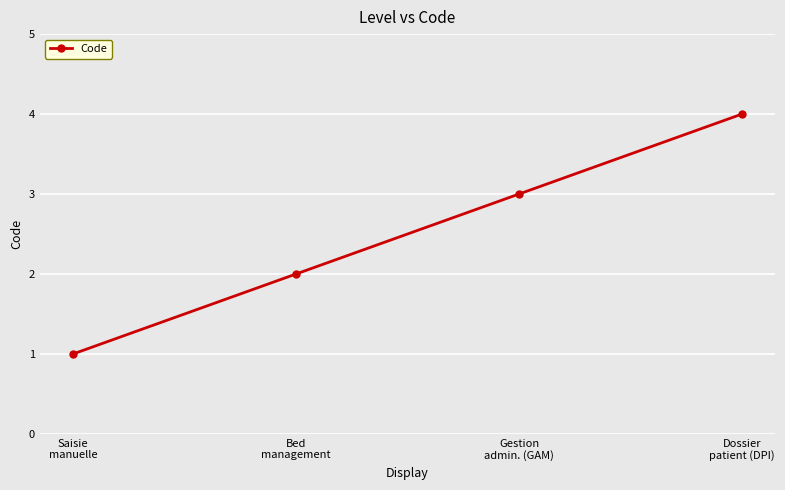

What is the sum of the values at Saisie
manuelle and Dossier
patient (DPI)?

5